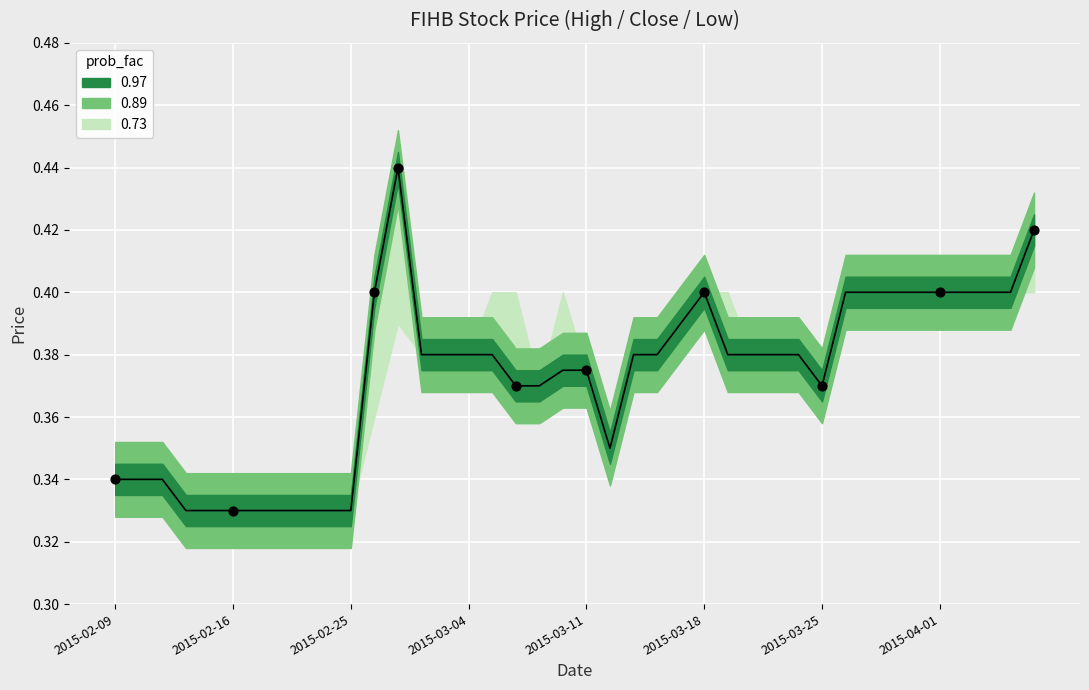

What is the change in value from 9 to 33?

+0.1